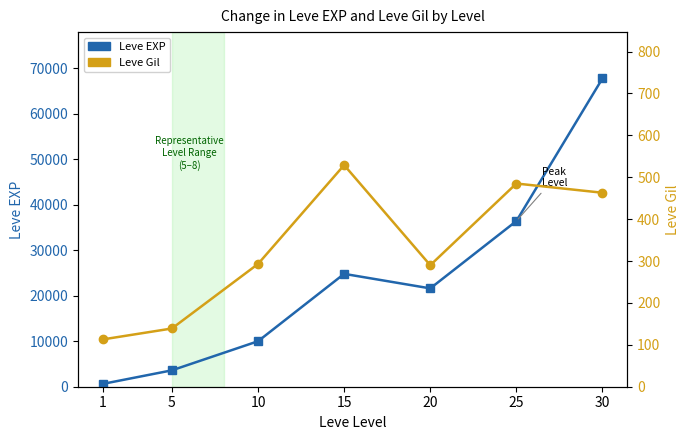

True or false: Leve EXP and Leve Gil intersect in this chart.

False